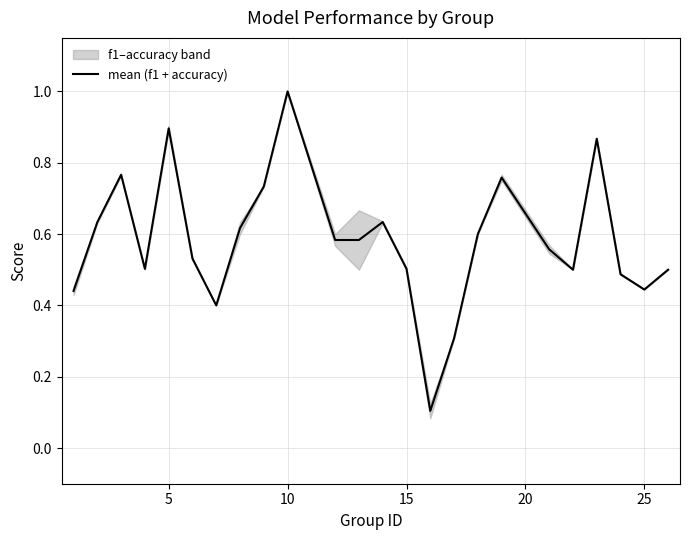

Reading left to right, extract all data points from this chart.

0.4	0.6	0.8	0.5	0.9	0.5	0.4	0.6	0.7	1.0	0.6	0.6	0.6	0.5	0.1	0.3	0.6	0.8	0.6	0.5	0.9	0.5	0.4	0.5